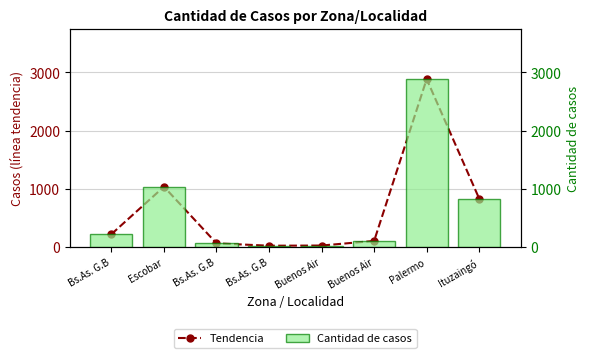

What is the approximate value of Cantidad de casos at Bs.As. G.B, to the nearest 50?

200